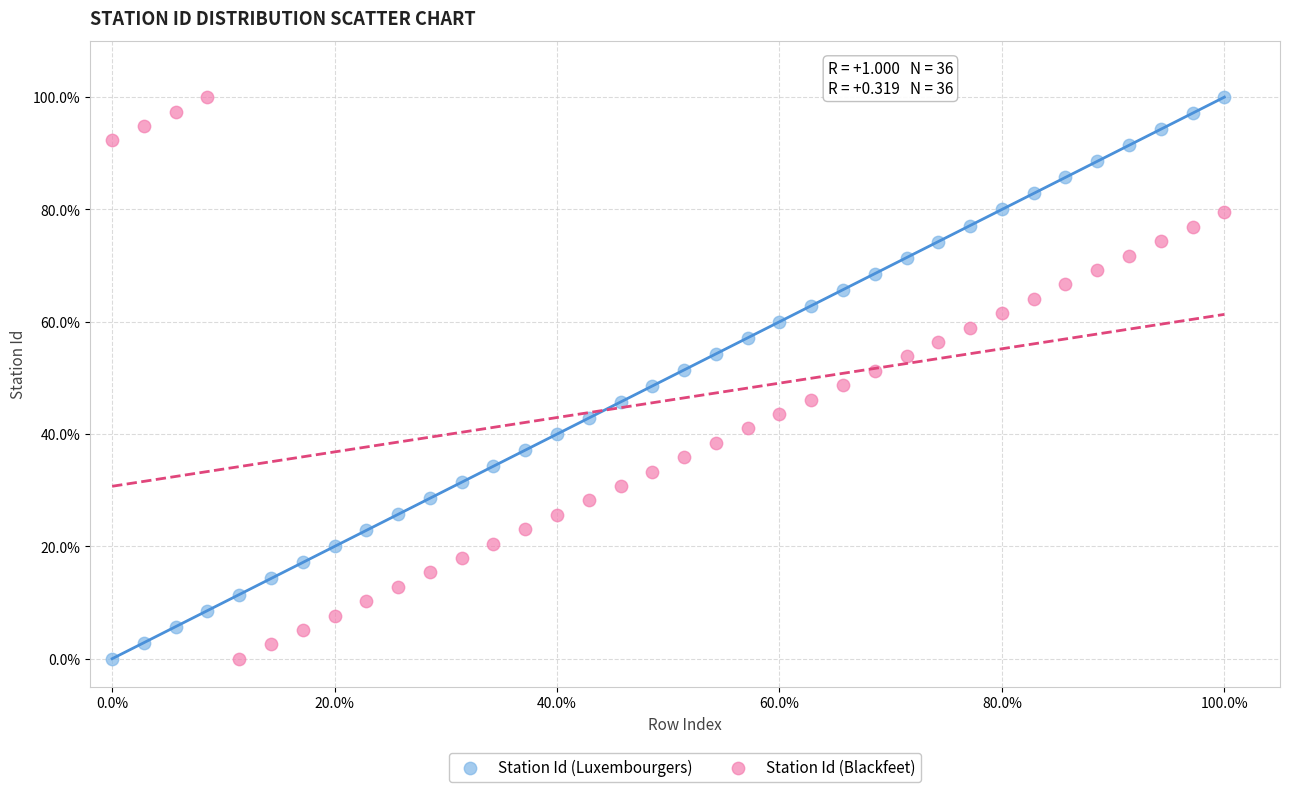

What is the X range (max minus min) for the scatter plot?

100.0